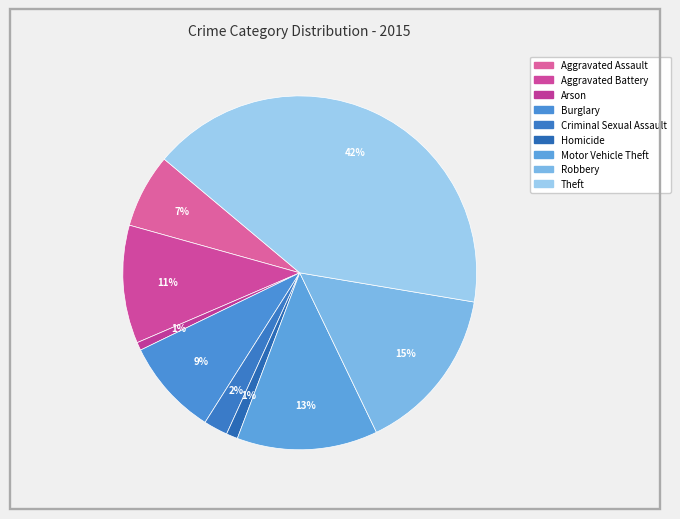

The Arson slice represents 1% of the pie. True or false?

True